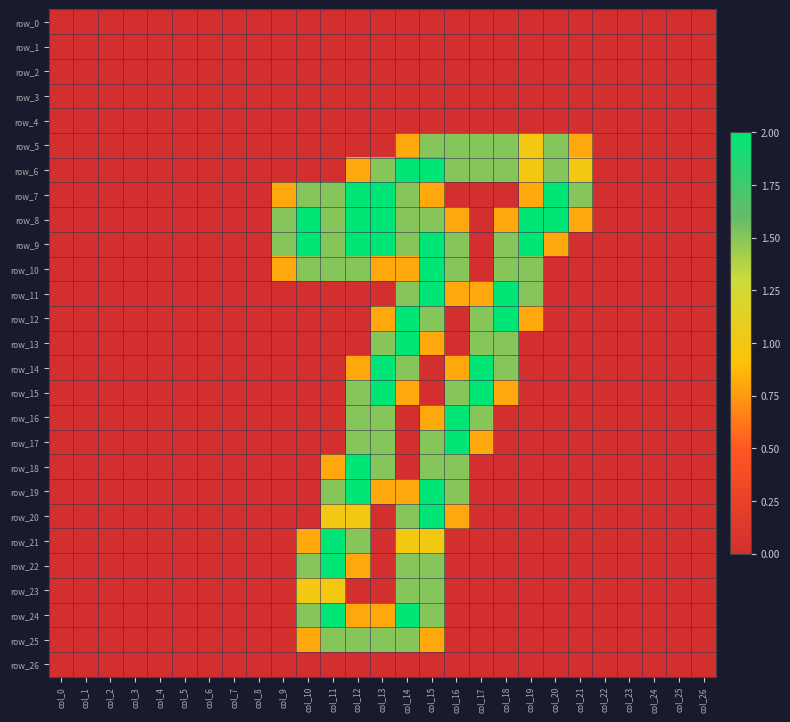

Read the row_6 value at col_19.

1.0